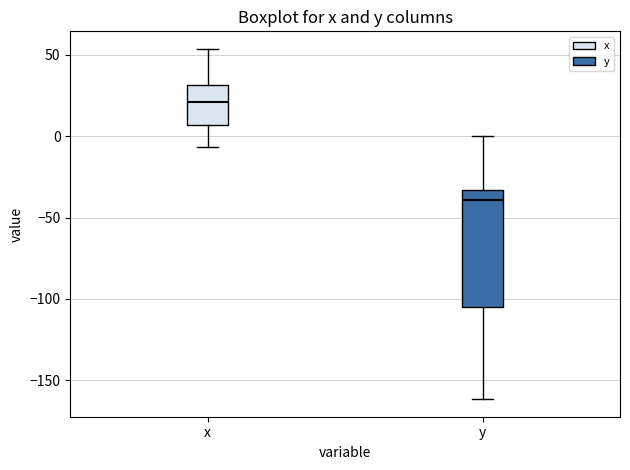

Reading left to right, read every box against the y-axis: the position of its median line, the range the box covers, and the ends of its whiskers. The values are not printed on the chart, so give them approximately, as read against the axis.

x: median 20, box 5 to 30, whiskers -5 to 55
y: median -40, box -105 to -35, whiskers -160 to 0